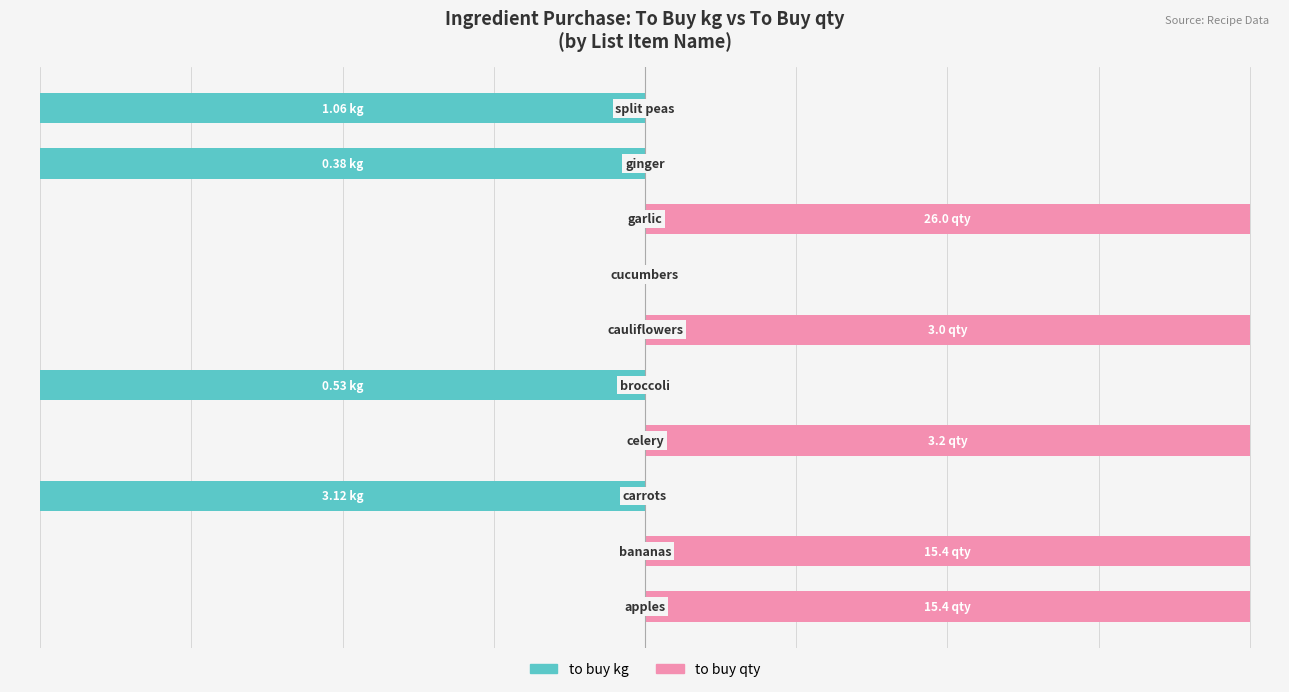

What is the total value across all series at 4?

-100